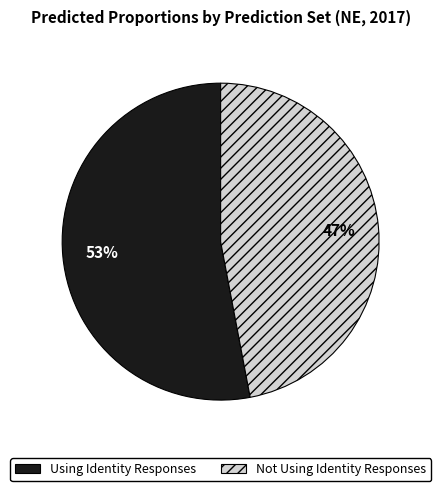

What percentage is the Using Identity Responses slice, to the nearest percent?

53%